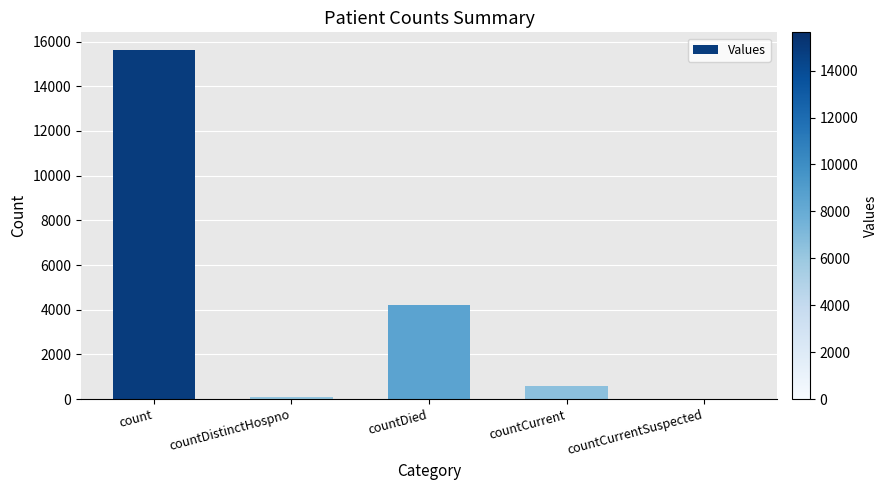

What is the sum of the values at countDied and countDistinctHospno?

4270